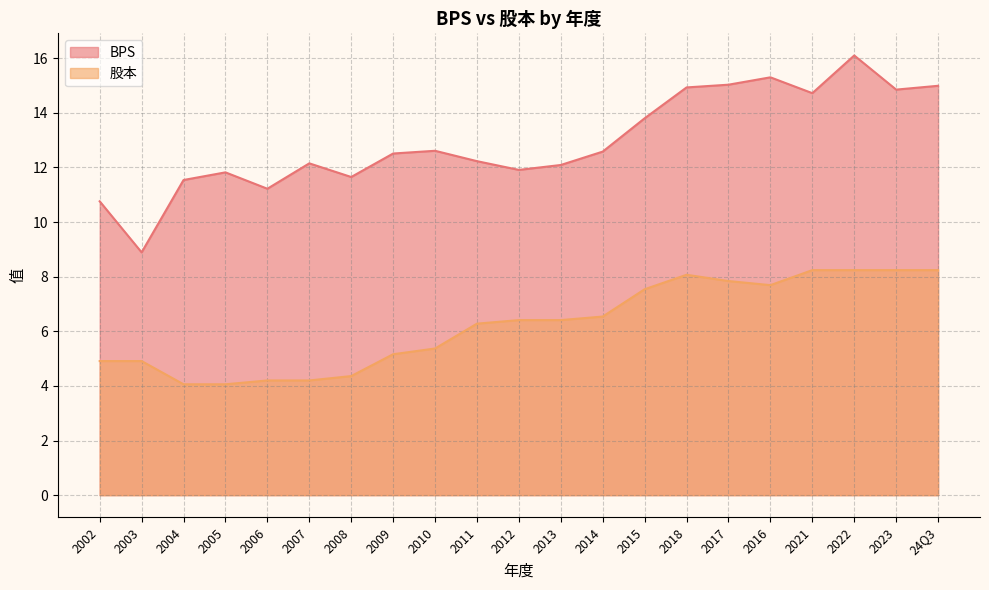

What position from the left is 2022?

19